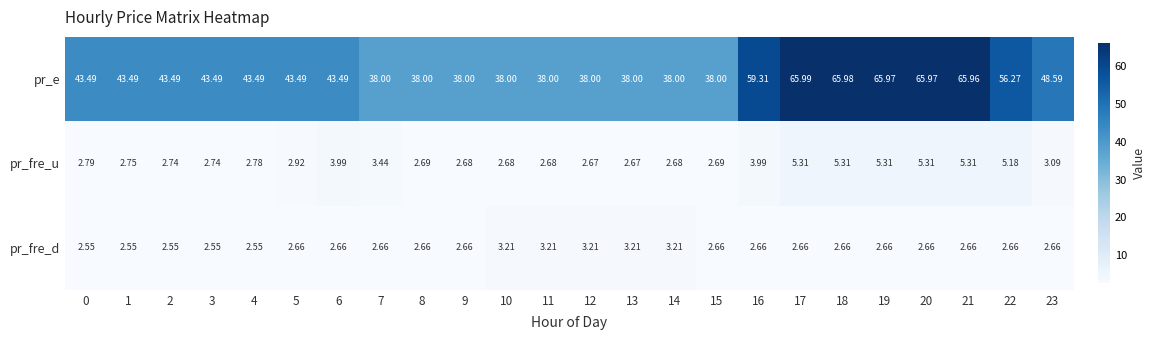

Which series changed the most between 1 and 20?

pr_e